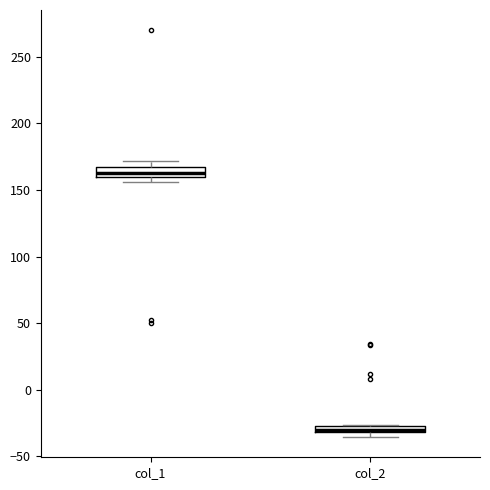

Which box has the lowest median line?

col_2